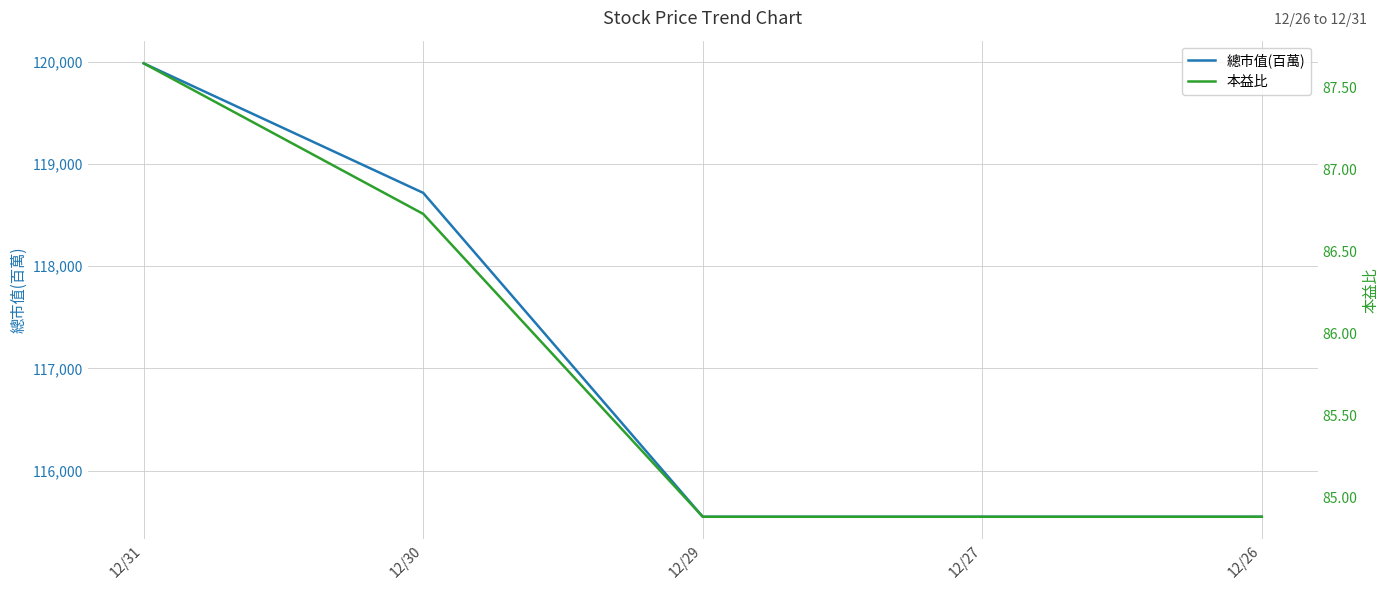

Which label corresponds to the smallest value in the chart?

12/29